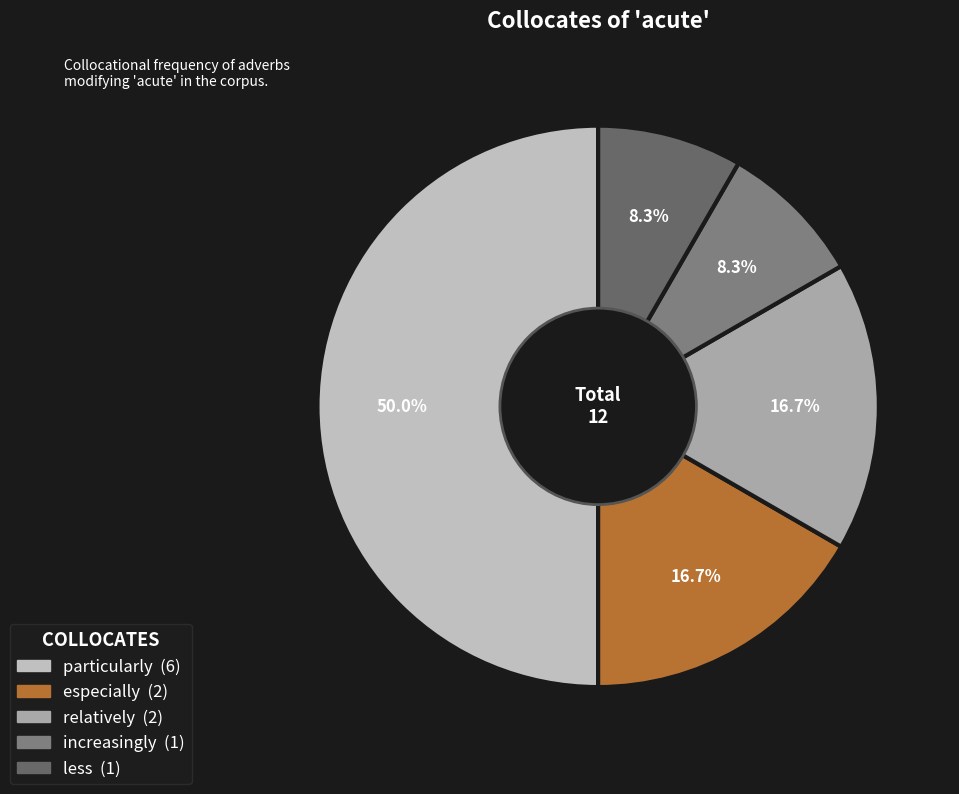

What is the change in value from especially to less?

-1